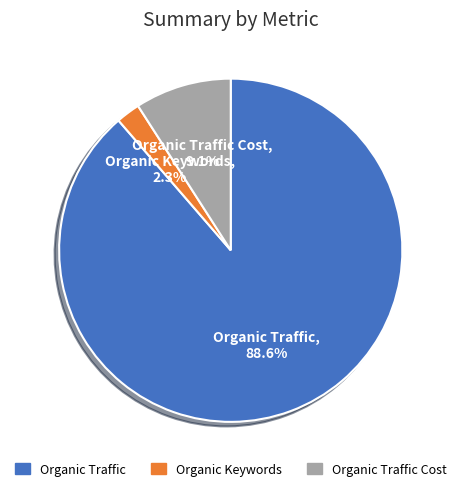

Is there any slice that represents more than half of the pie?

Yes